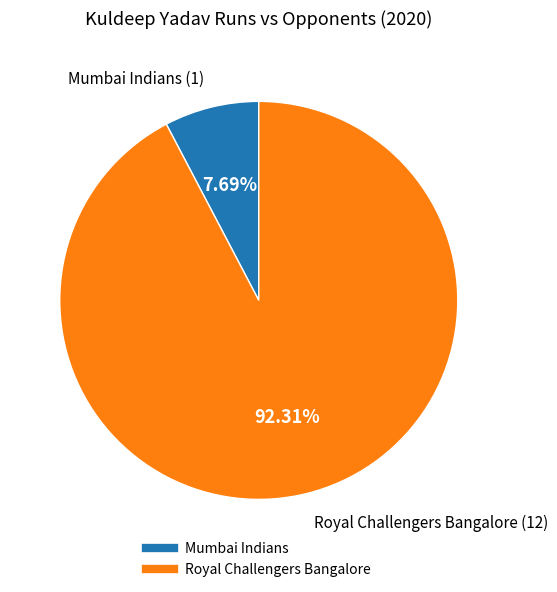

What is the majority slice?

Royal Challengers Bangalore